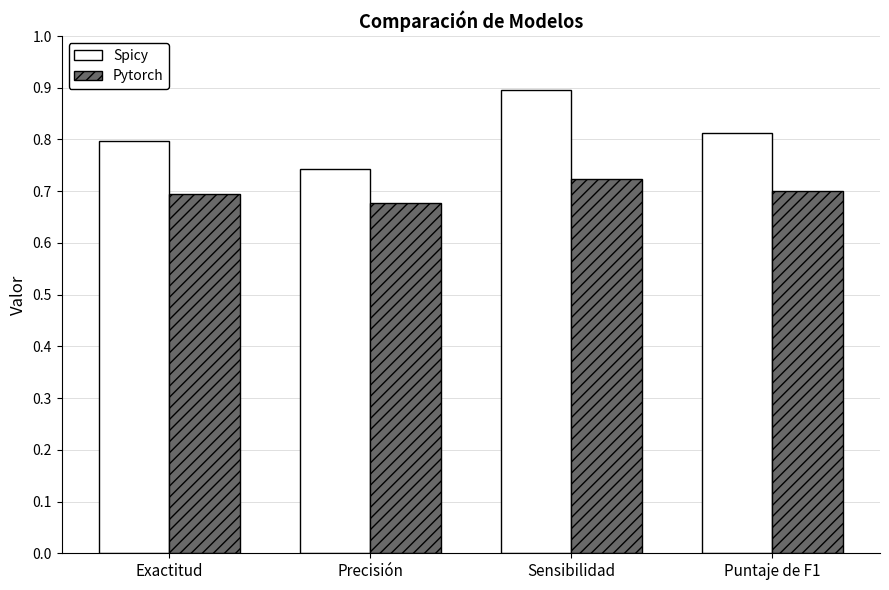

What are all the series names shown in the legend?

Spicy, Pytorch